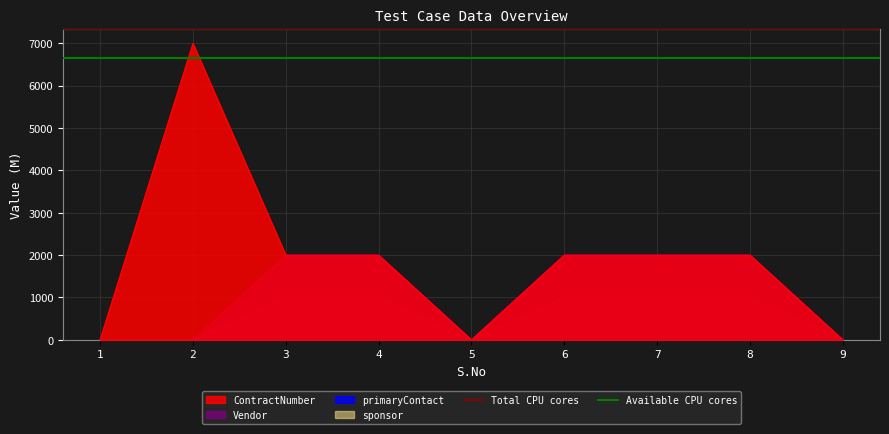

Rank the series at 1 from lowest to highest value.

Available CPU cores, Total CPU cores